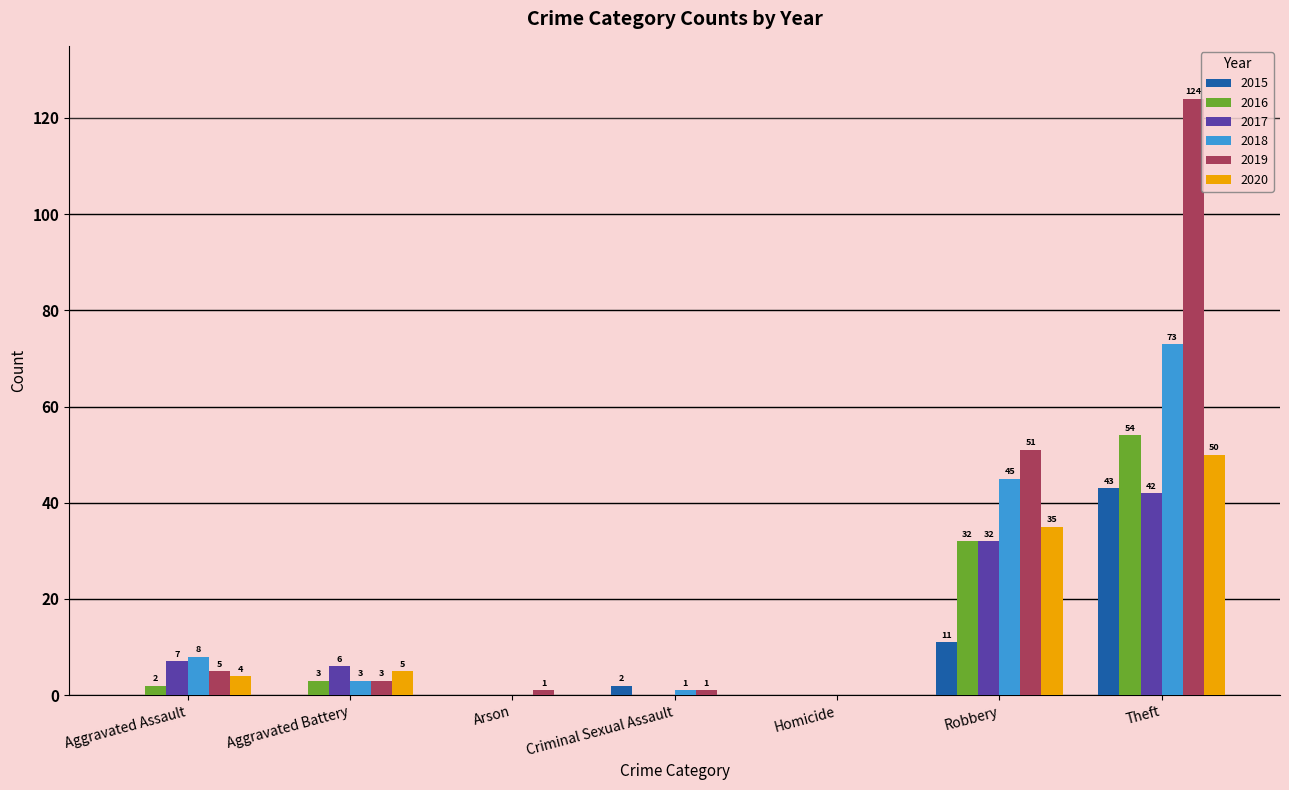

How many positive values does the 2018 series have?

5